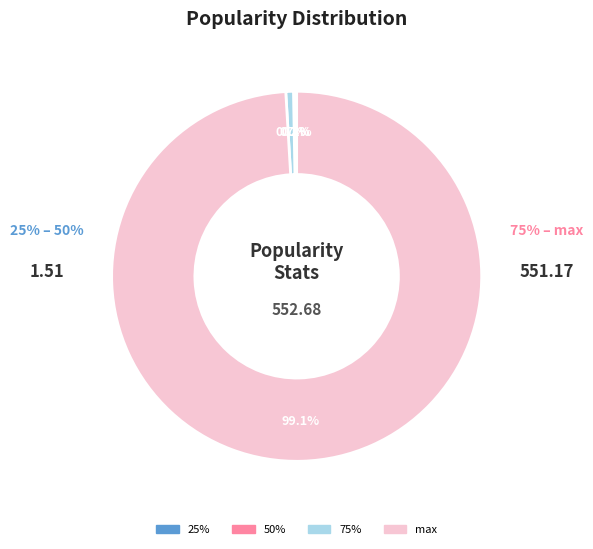

What is the ratio of the value at max to the value at 75%?

148.8